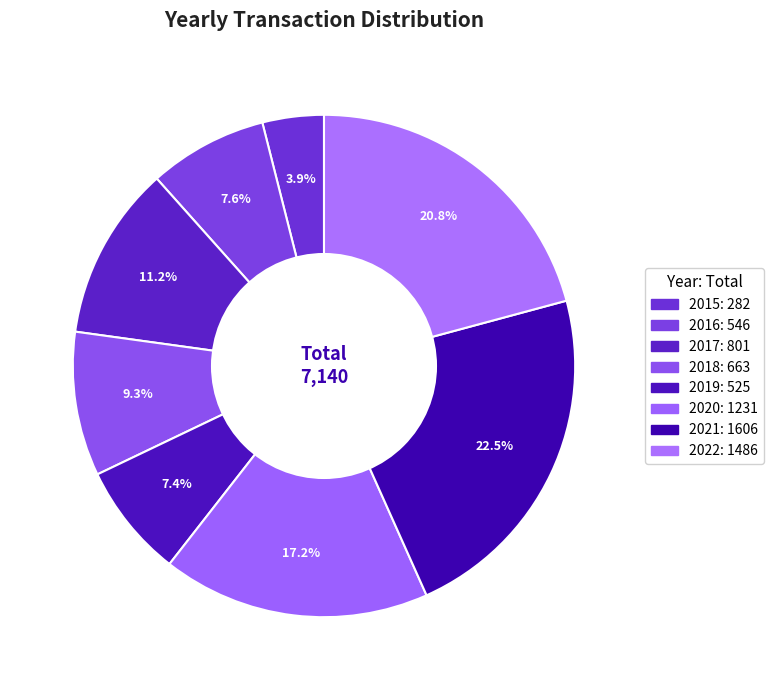

Count the number of slices in the pie.

8